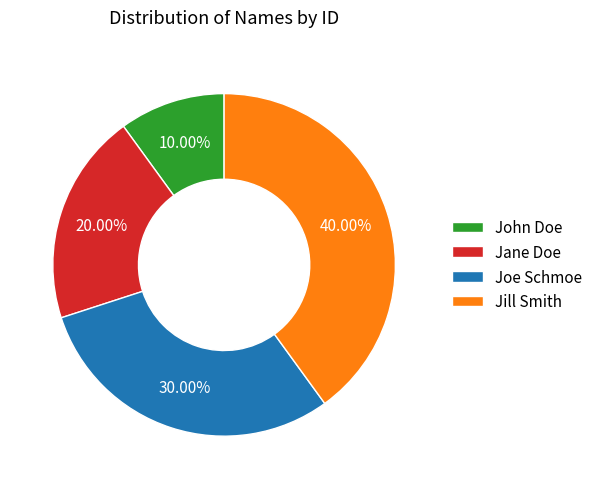

Which slice is the largest?

Jill Smith